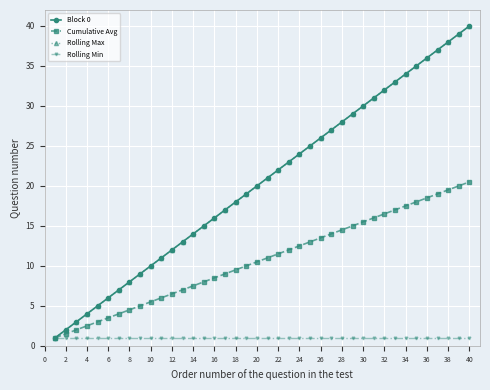

Does the chart have visible grid lines?

Yes